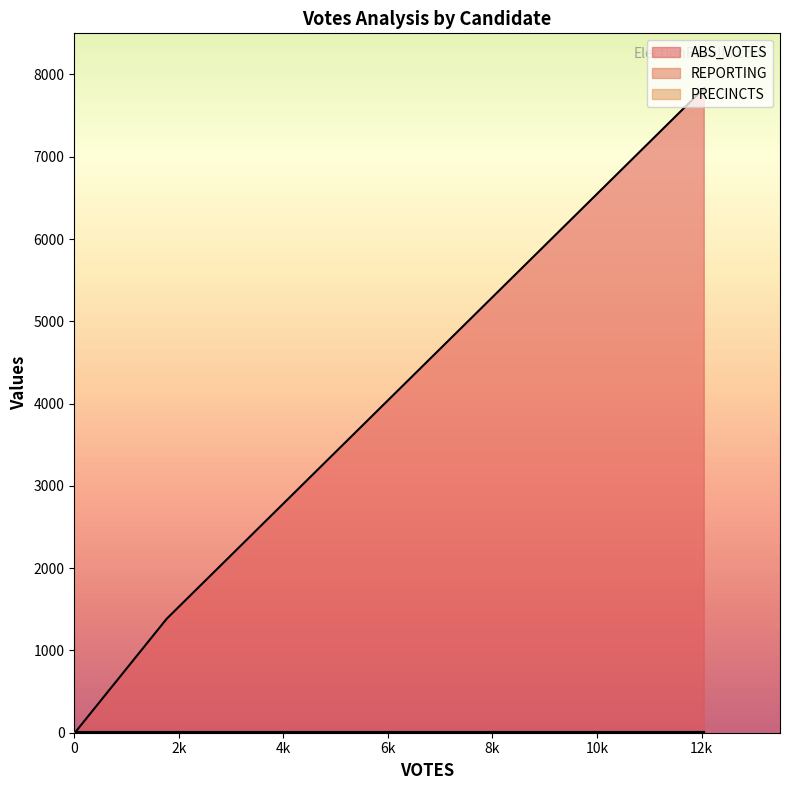

What is the maximum value shown in the chart?

7835